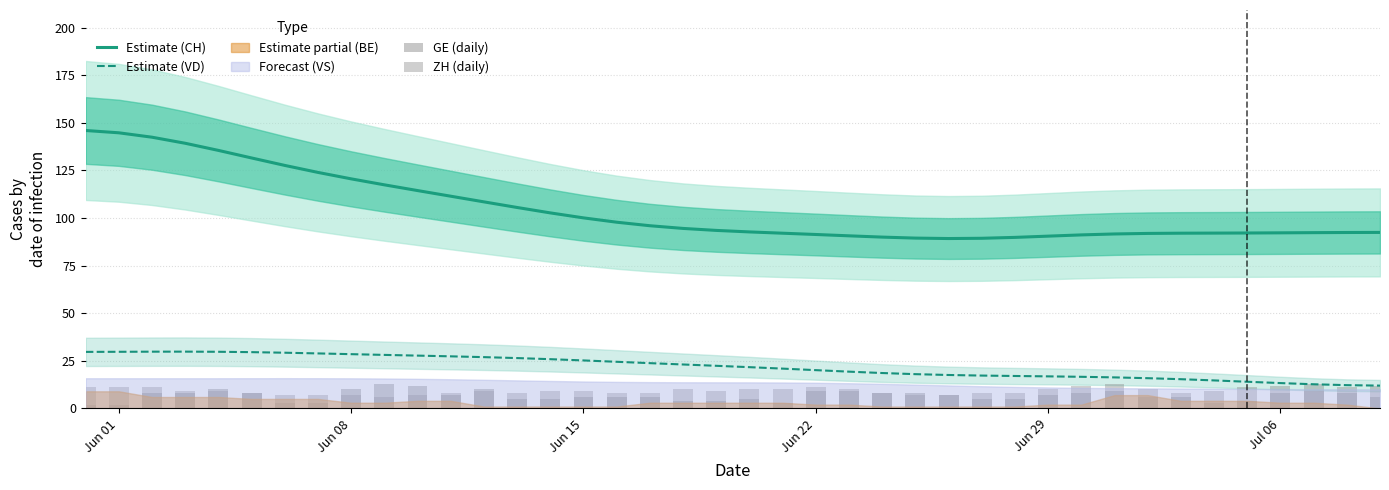

What is the lowest value of the Estimate (CH) series?

89.2